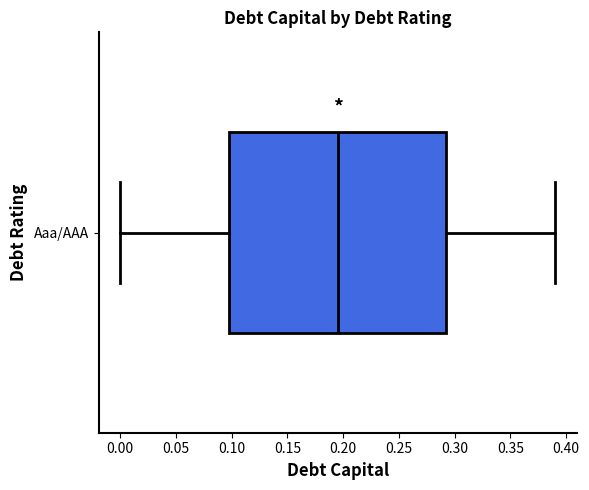

Read this box plot against the x-axis: the position of the median line, the range covered by the box, and the ends of both whiskers. The values are not printed on the chart, so give them approximately, as read against the axis.

median 0.195, box 0.100 to 0.295, whiskers 0.000 to 0.390